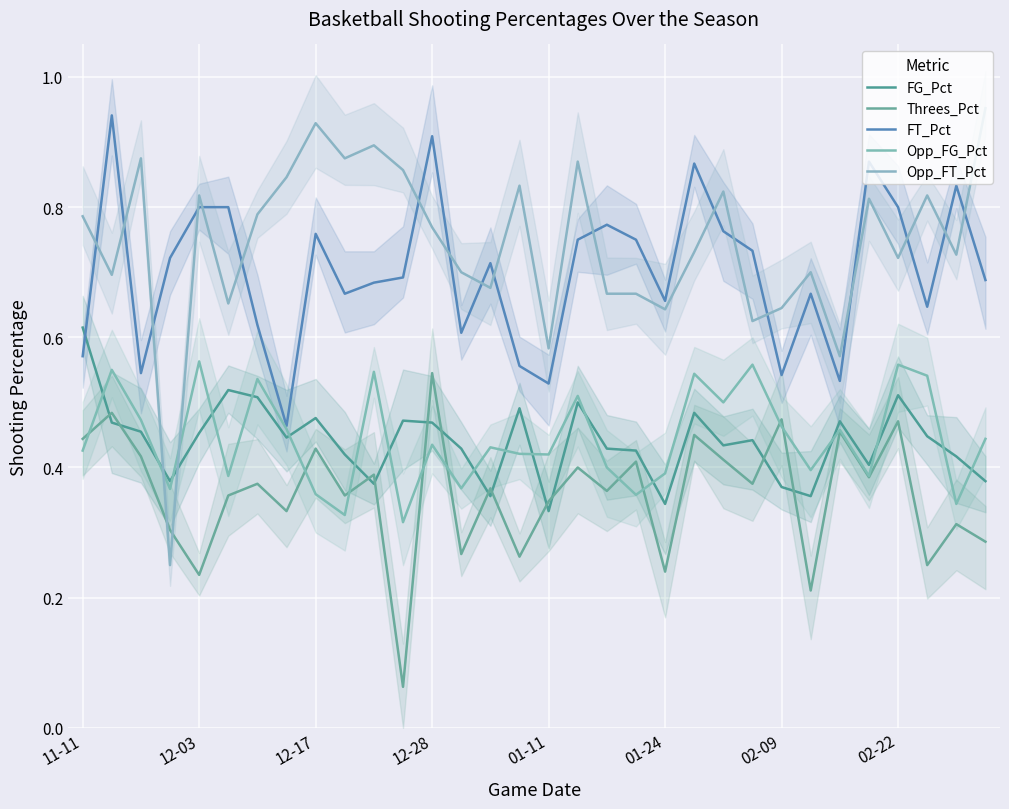

Which has a higher value, 9 or 02-22?

02-22